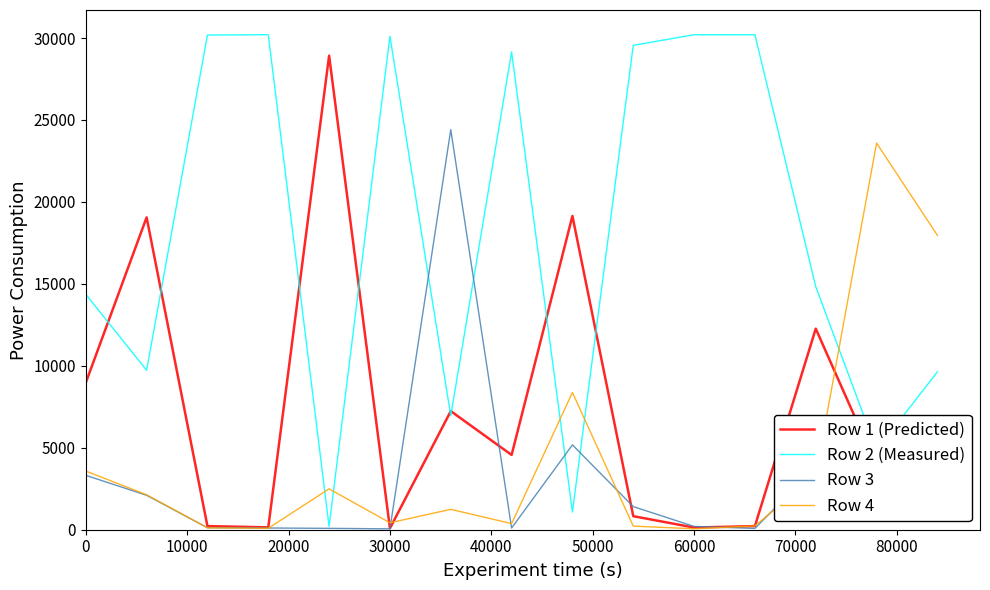

What is the maximum value shown in the chart?

30201